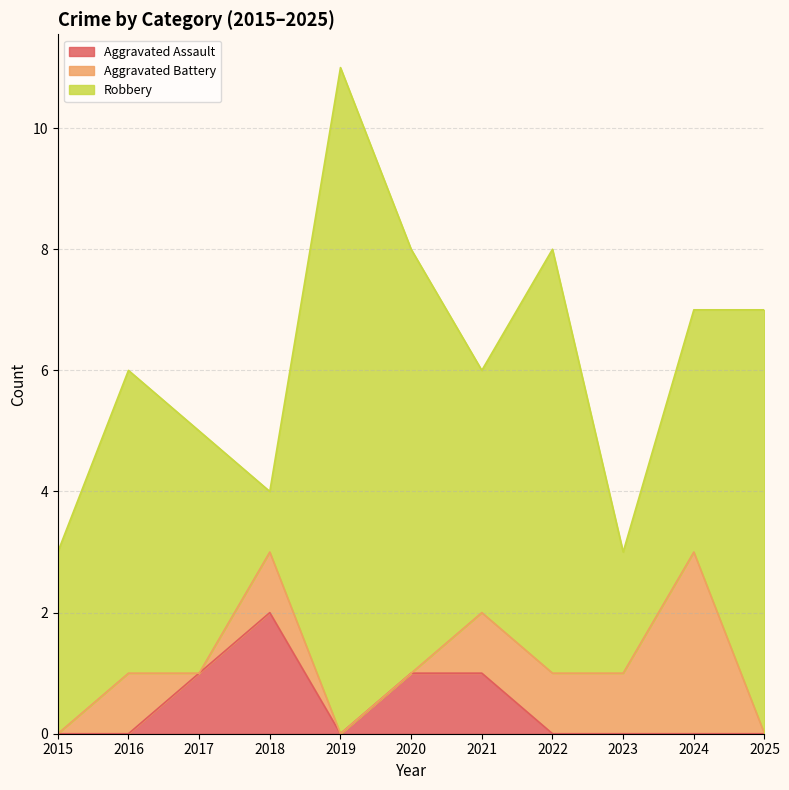

What value does the Aggravated Battery series have at 2024?

3